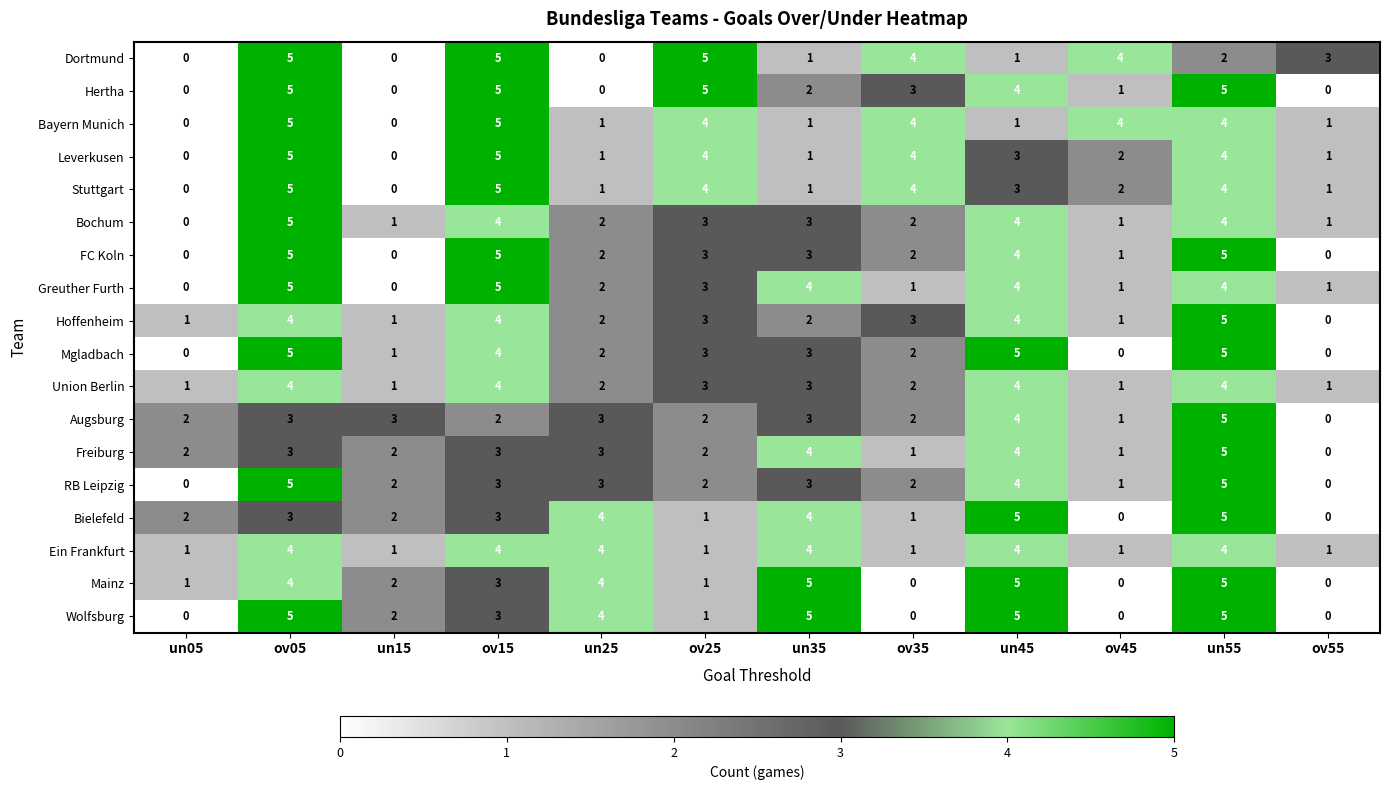

How many Ein Frankfurt values are between 1 and 4?

12